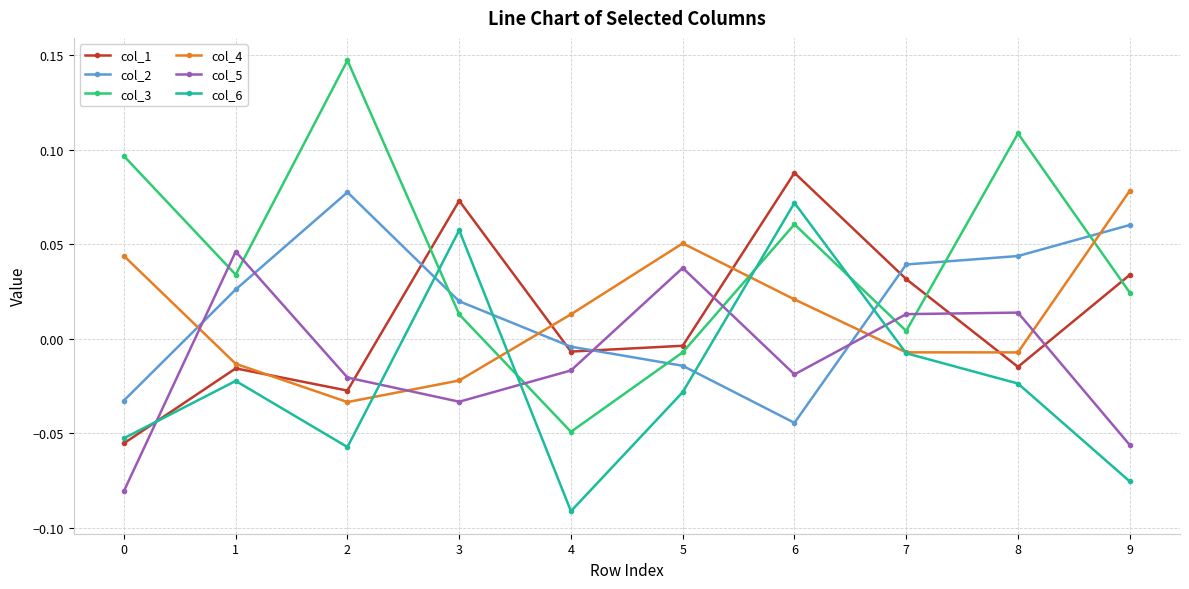

How many interior local peaks does the col_5 series have?

3